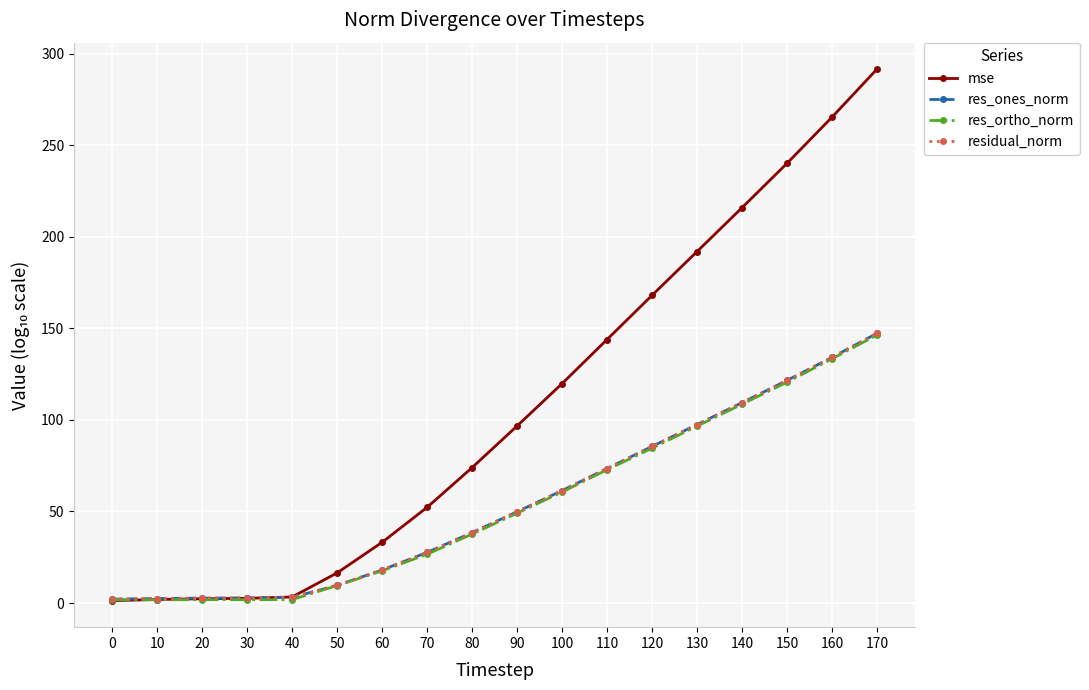

True or false: res_ones_norm and res_ortho_norm intersect in this chart.

False